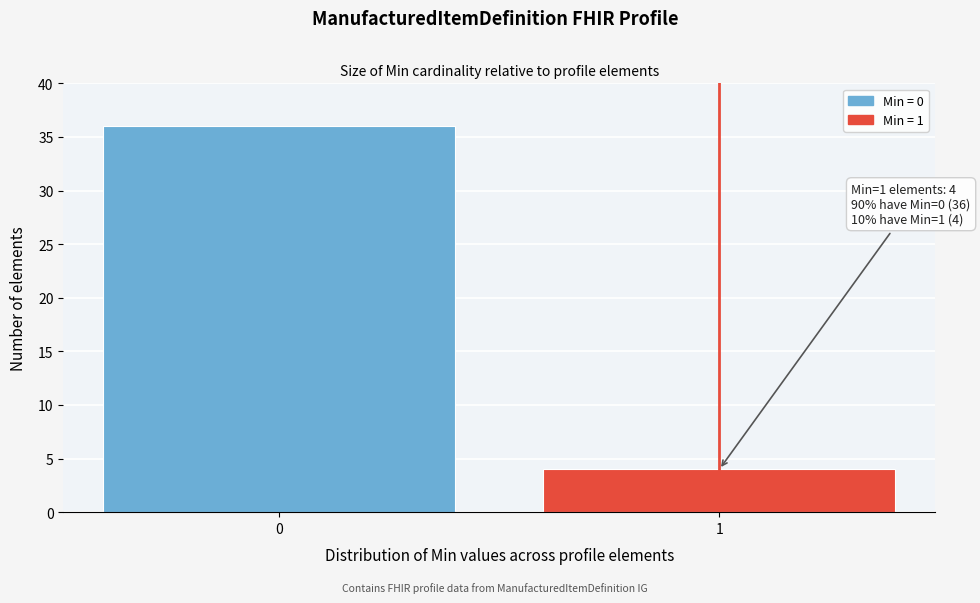

Reading left to right, extract all data points from this chart.

0=36	1=4